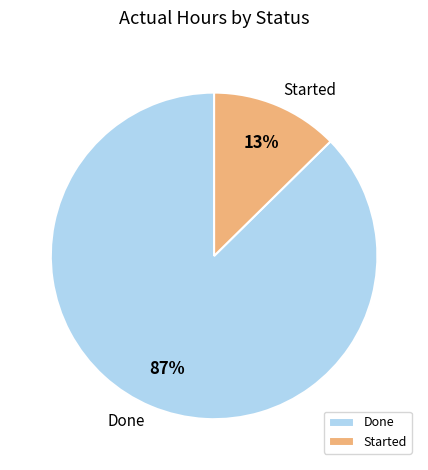

How many slices are in this pie chart?

2